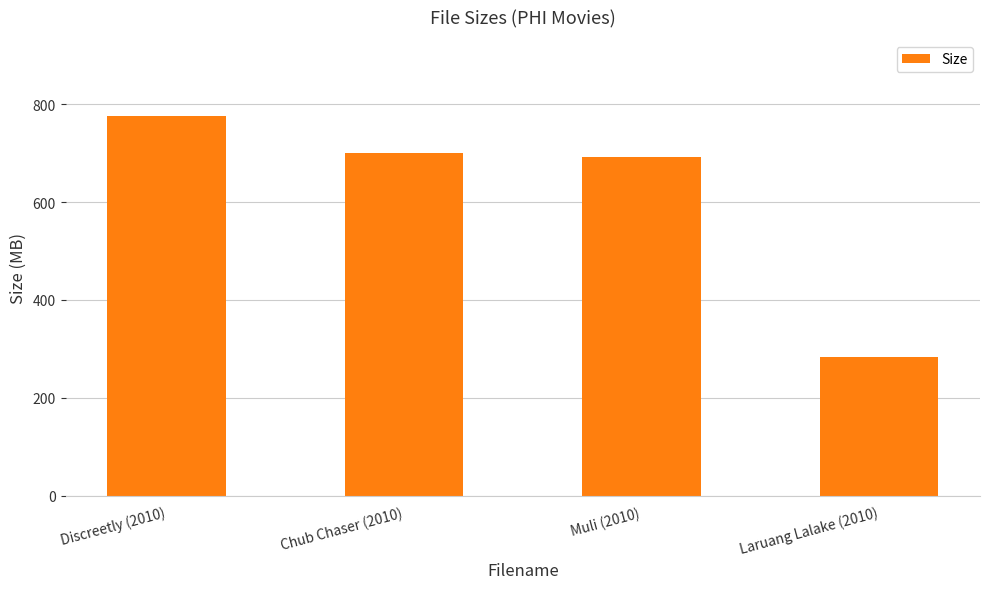

What is the label of the 2nd bar from the right?

Muli (2010)